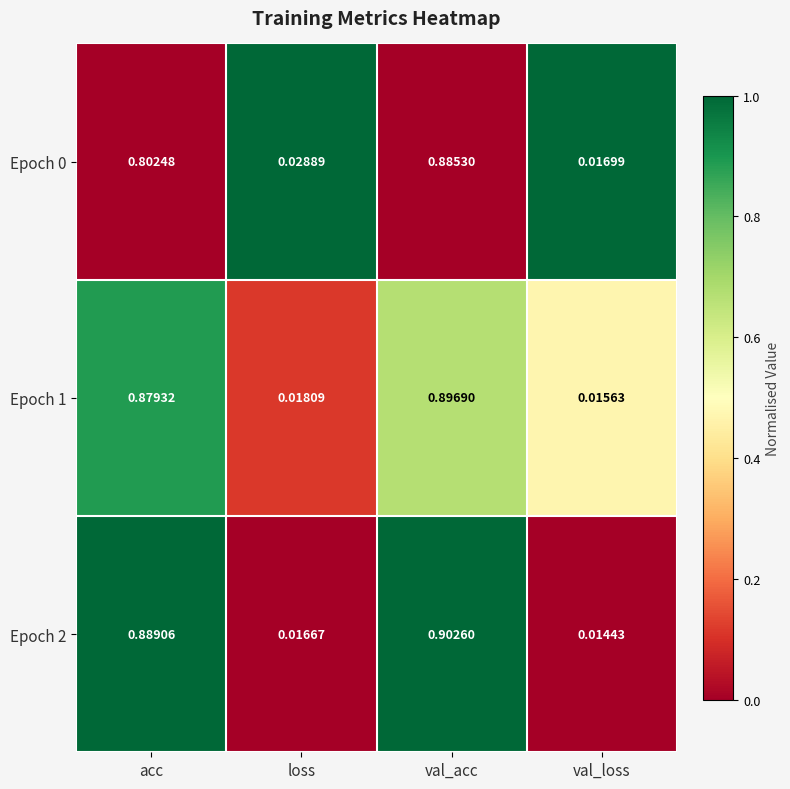

Which category has the highest value across all series?

val_acc